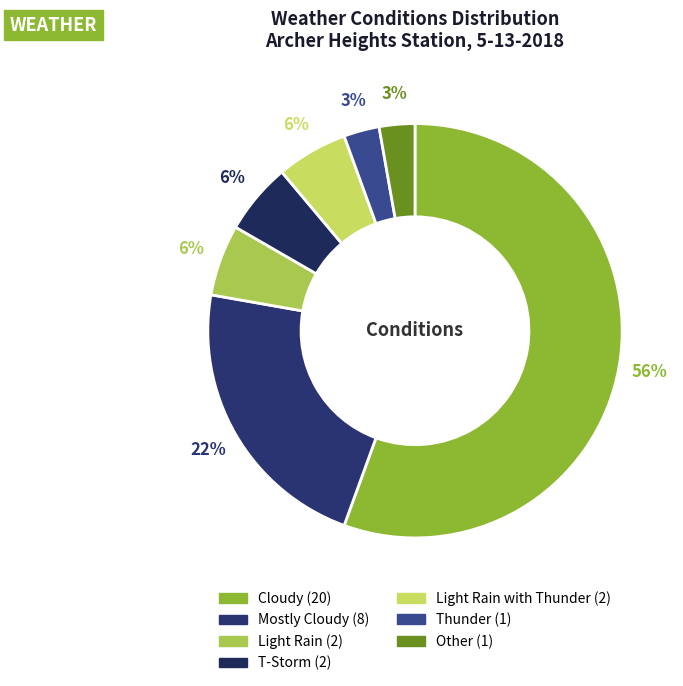

To the nearest percent, what is the difference between the largest and smallest slice percentages?

53%